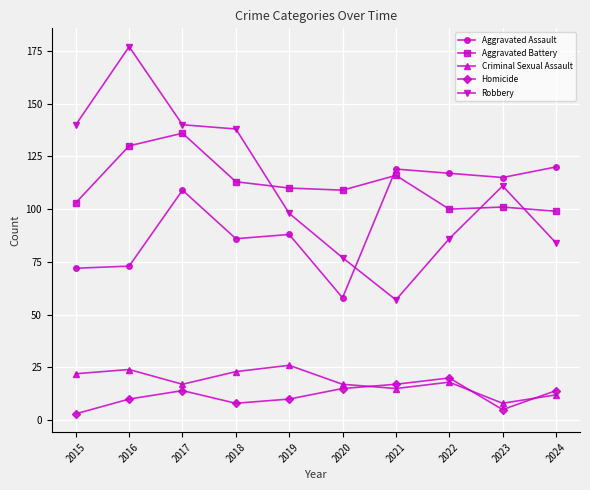

What is the spread (max minus min) of values at 2020?

94